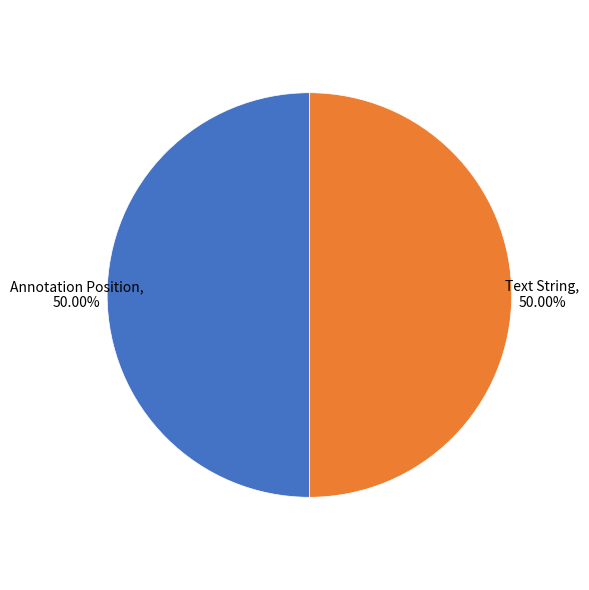

Count the number of slices in the pie.

2